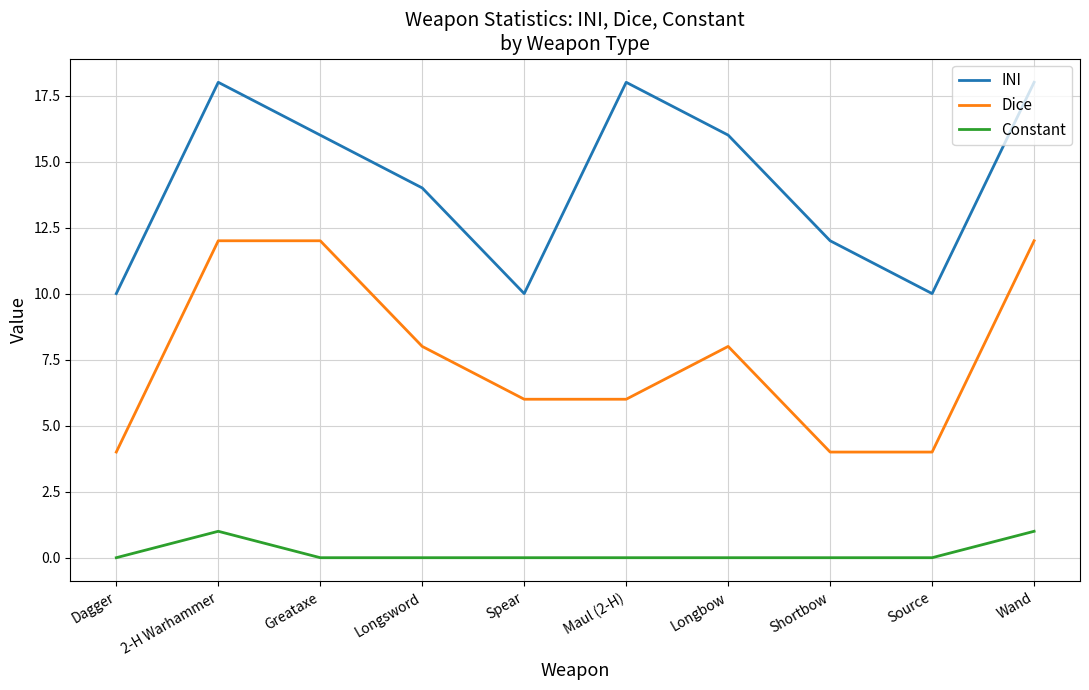

The value of Constant at Longbow is 1. True or false?

False